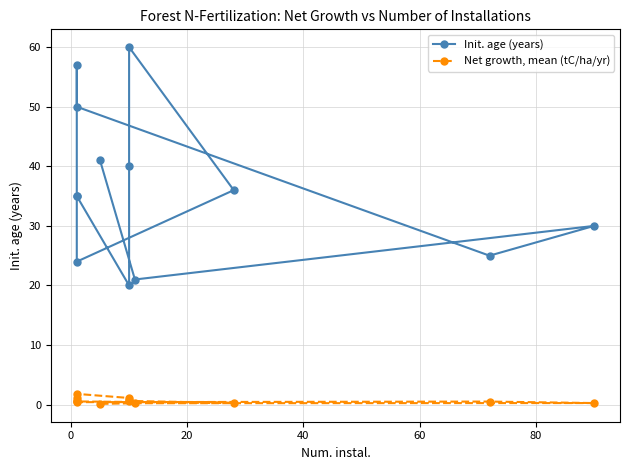

How many categories are shown in the chart?

13